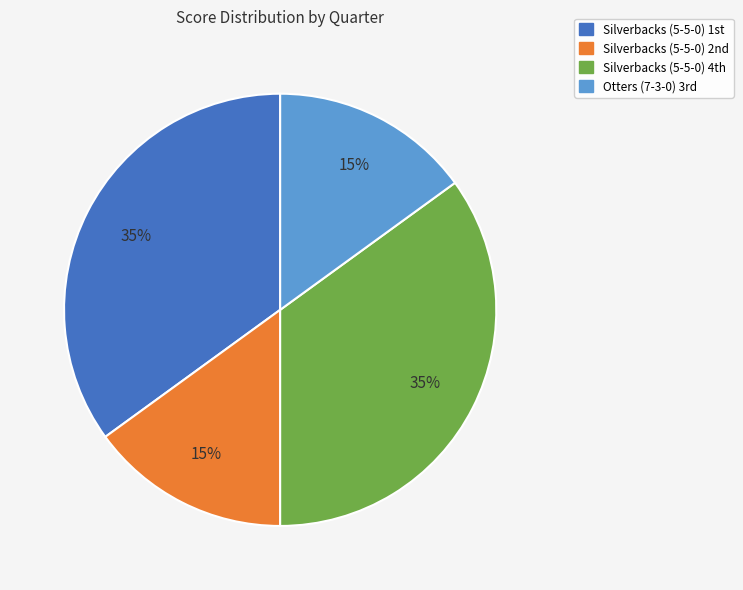

Does any single category account for the majority?

No